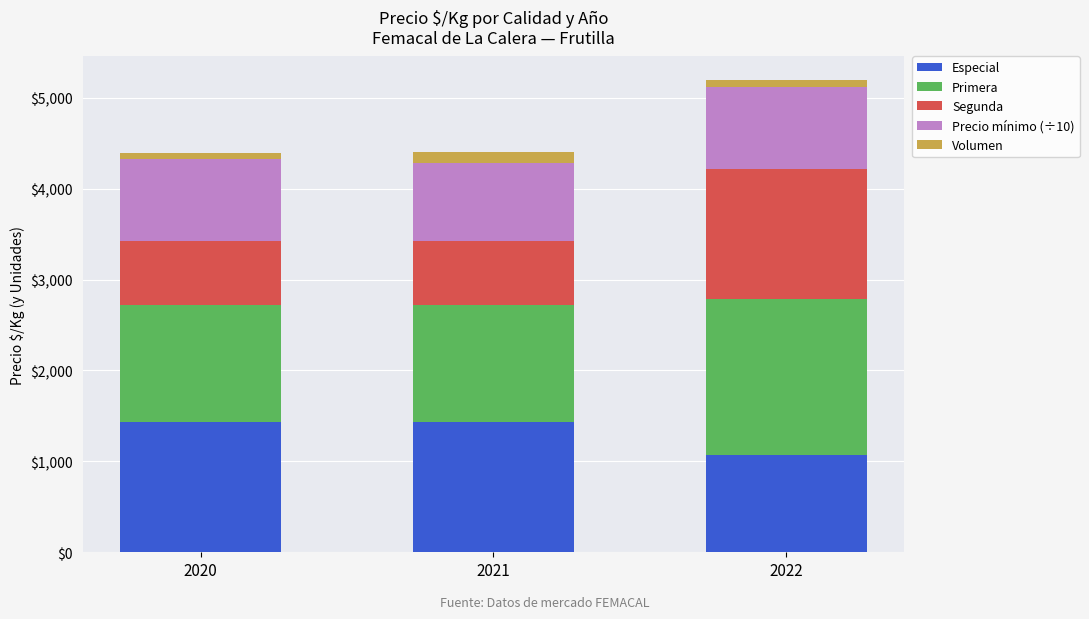

Which category has the lowest value in the Especial series?

2022